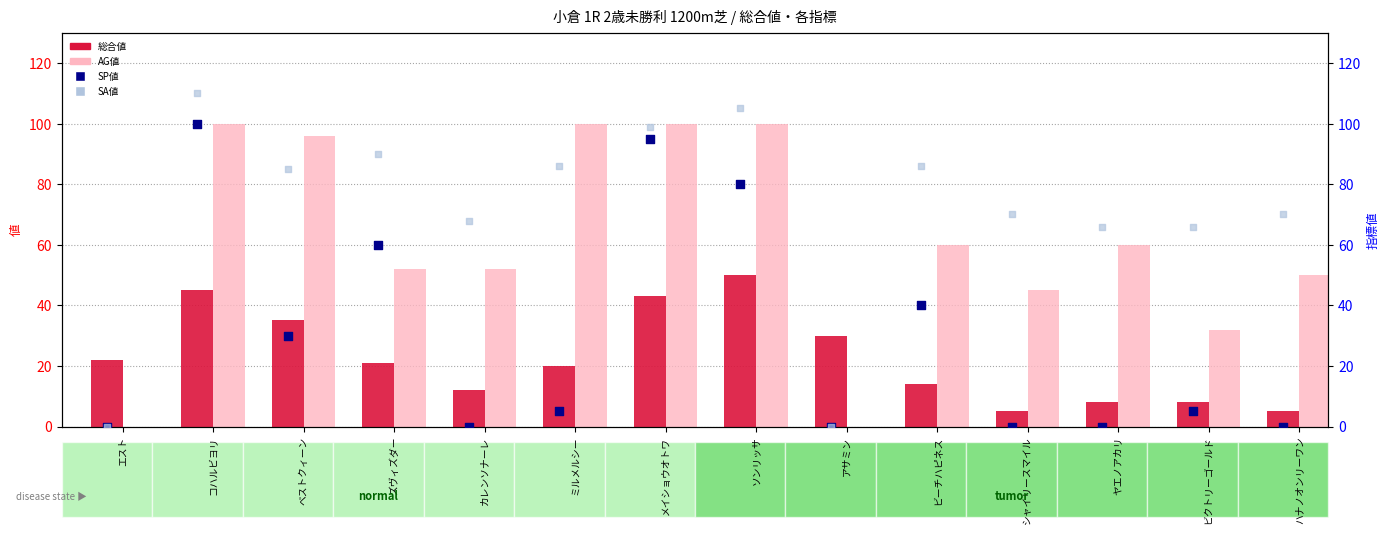

What are all the series names shown in the legend?

総合値, AG値, SP値, SA値